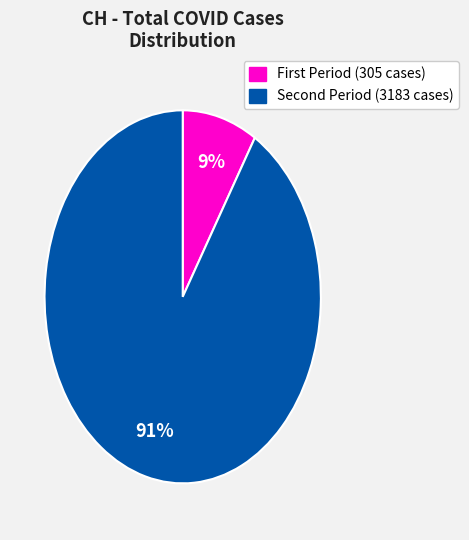

Is there any slice that represents more than half of the pie?

Yes